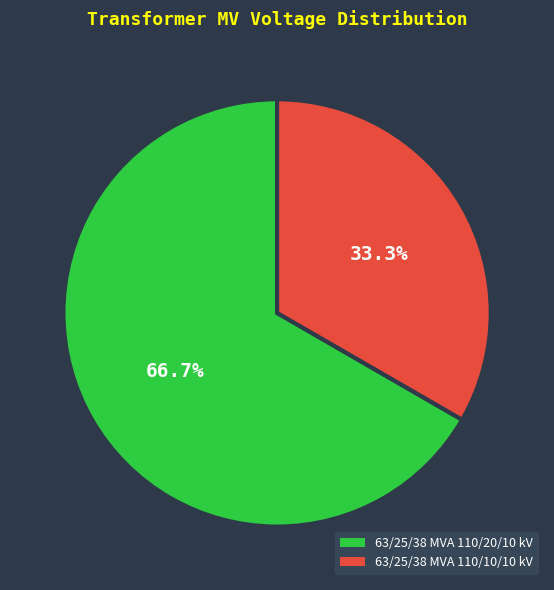

Rank the categories by value from lowest to highest.

63/25/38 MVA 110/10/10 kV, 63/25/38 MVA 110/20/10 kV